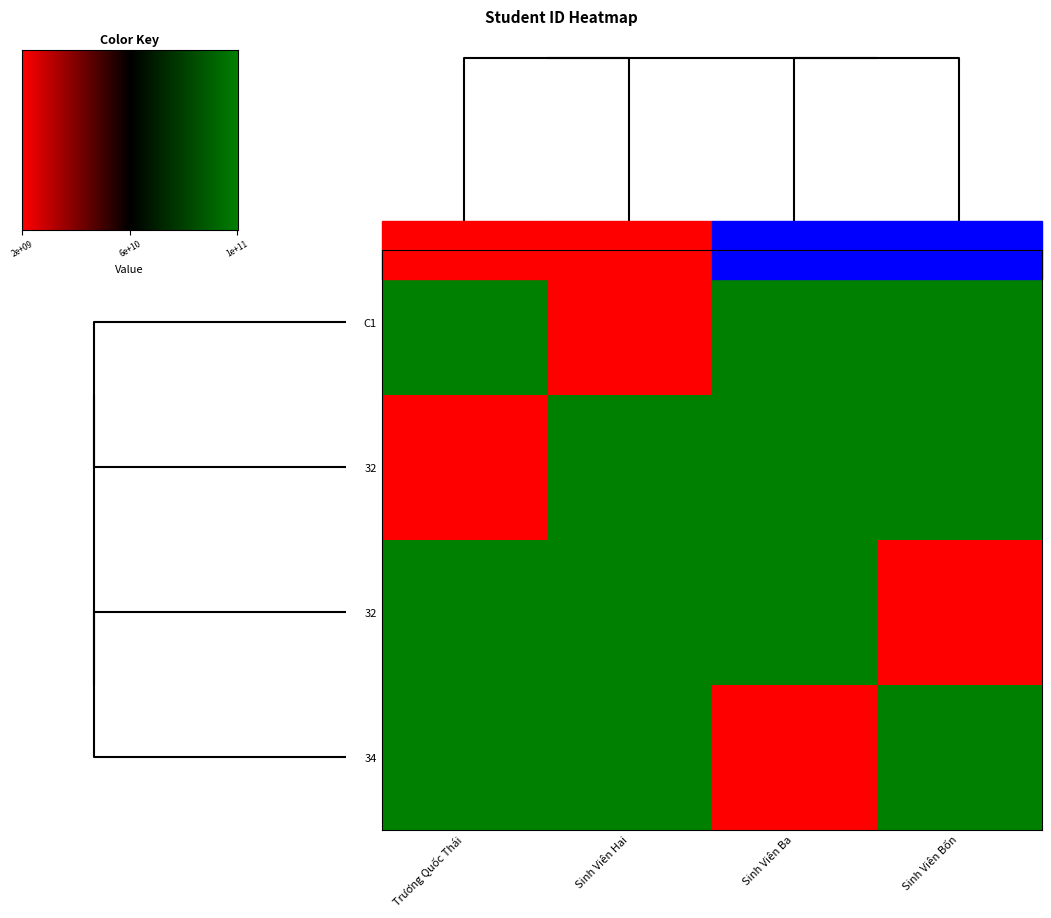

List the series in order of their peak value, highest first.

Trương Quốc Thái, Sinh Viên Hai, Sinh Viên Ba, Sinh Viên Bốn